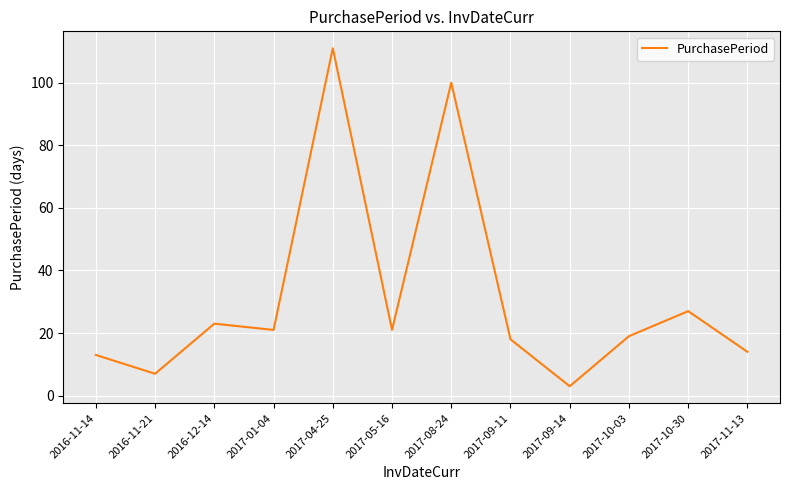

Where is the first local minimum?

2016-11-21